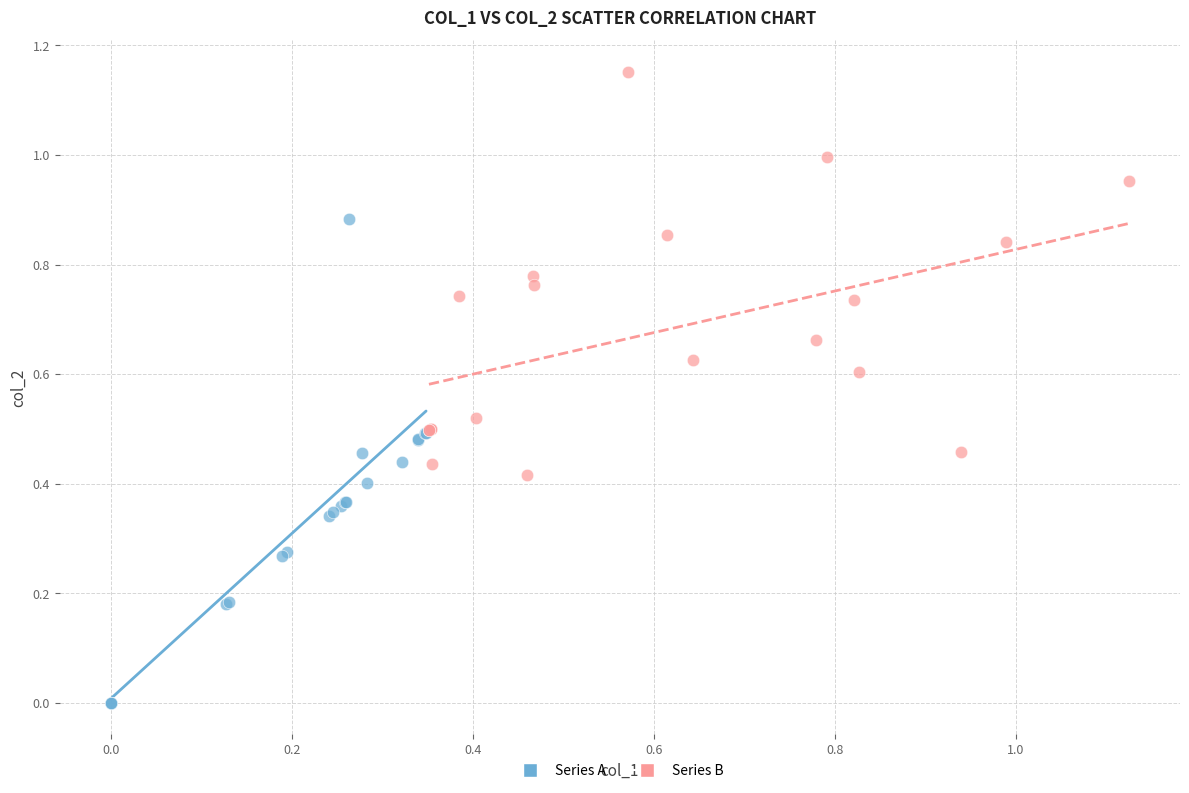

Which series has the largest Y range (max minus min)?

Series A